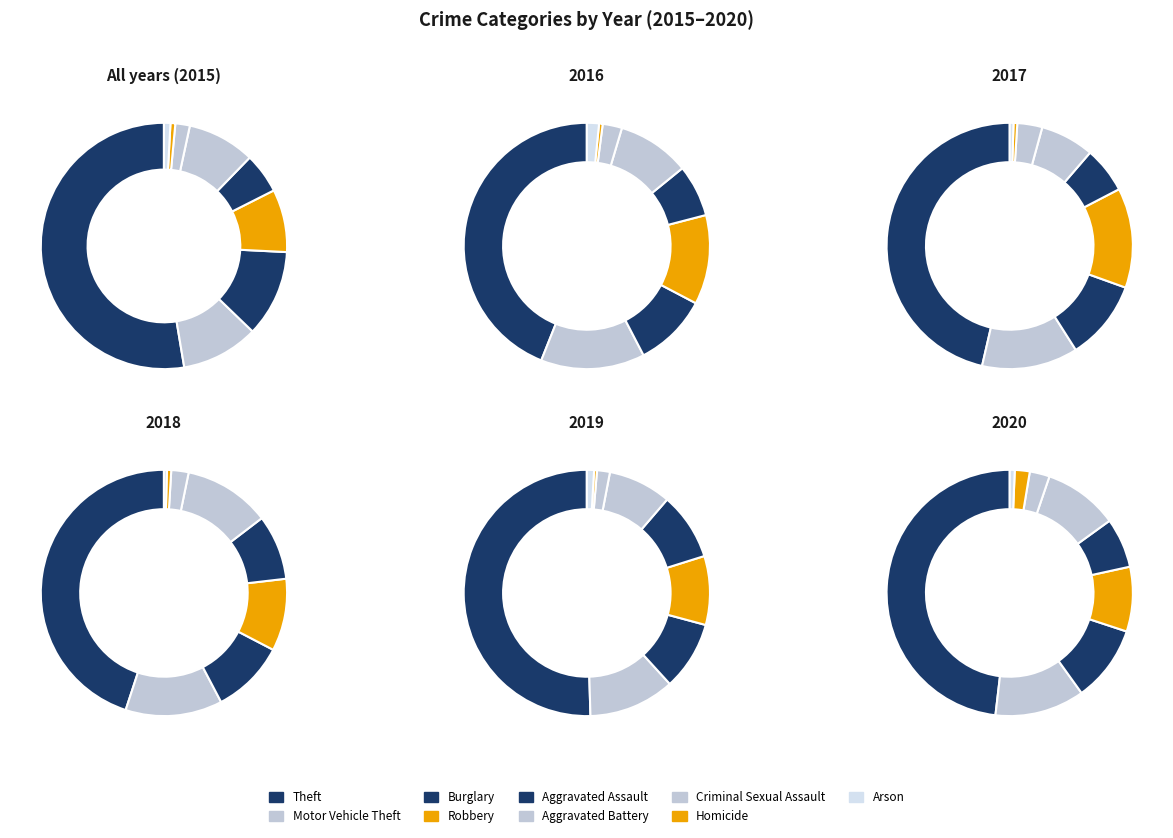

Is the sum of Homicide and Aggravated Assault greater than half?

No